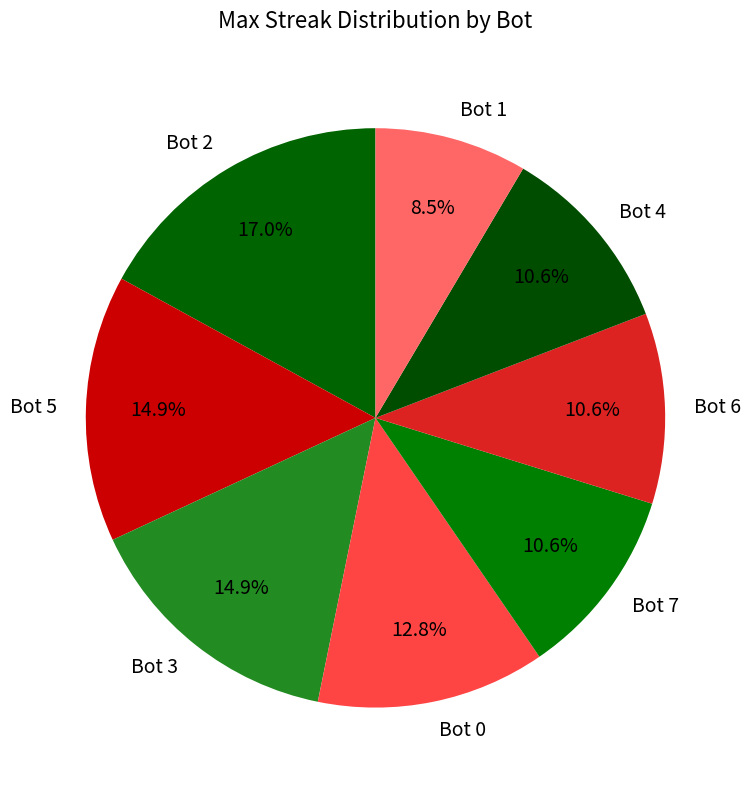

Count the number of slices in the pie.

8